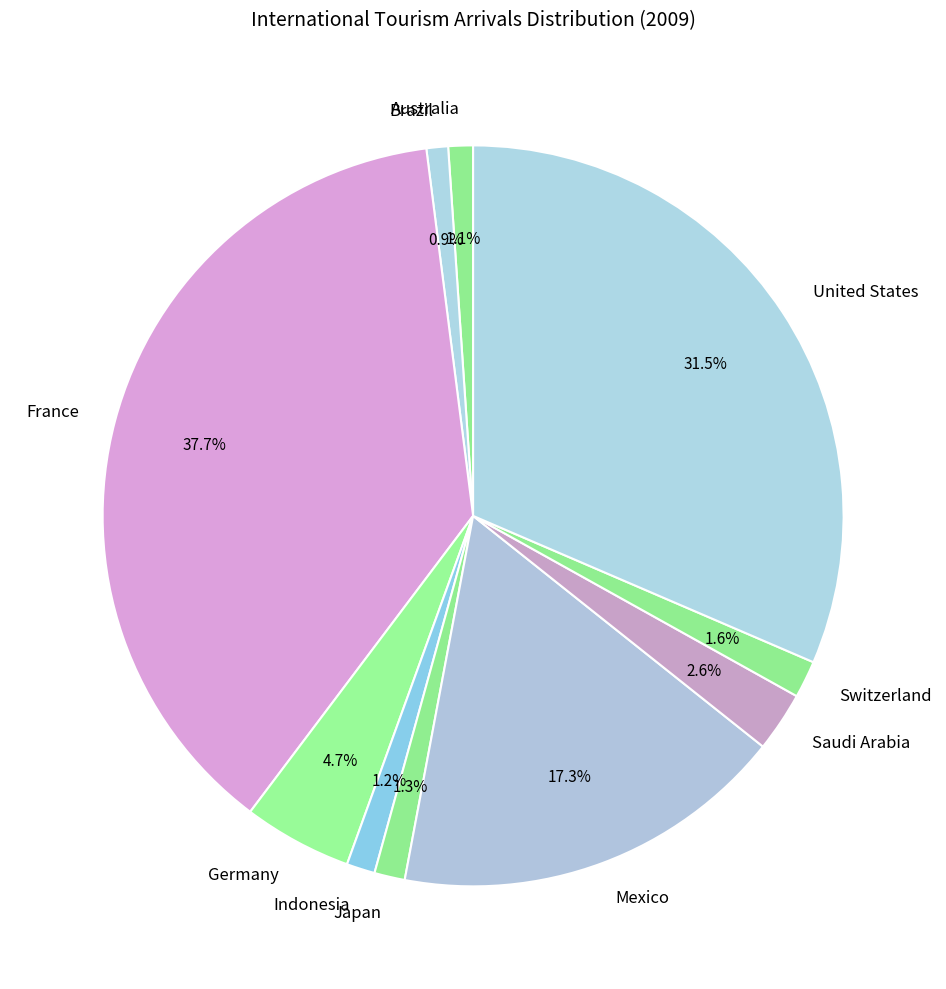

What portion of the pie excludes Mexico?

82.7%